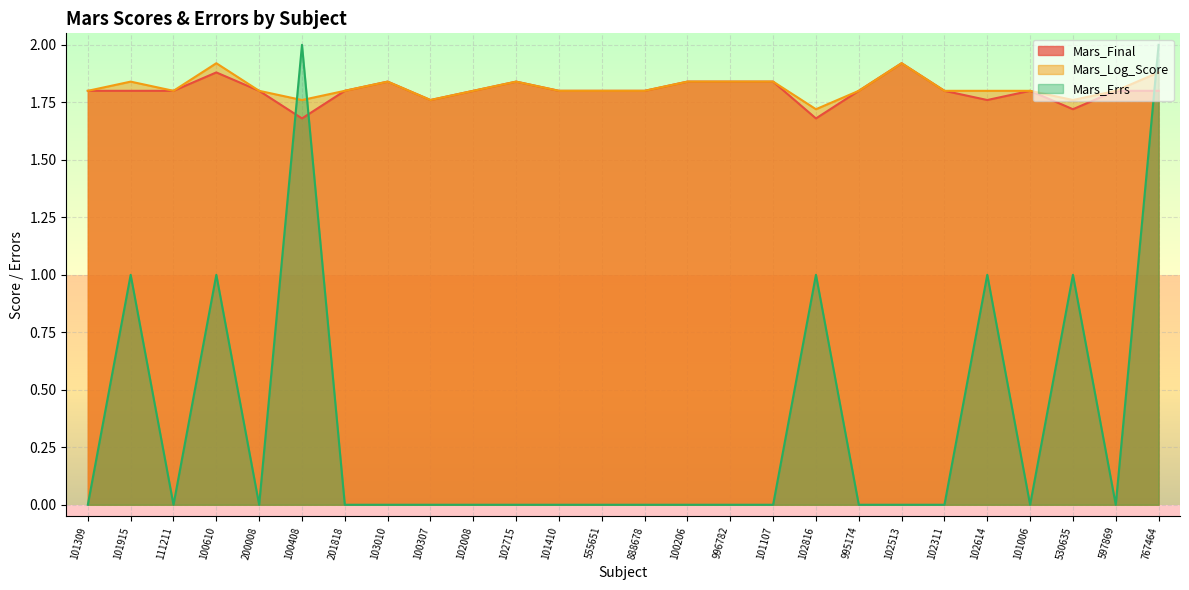

What is the difference between the Mars_Errs values at 996782 and 767464?

2.0